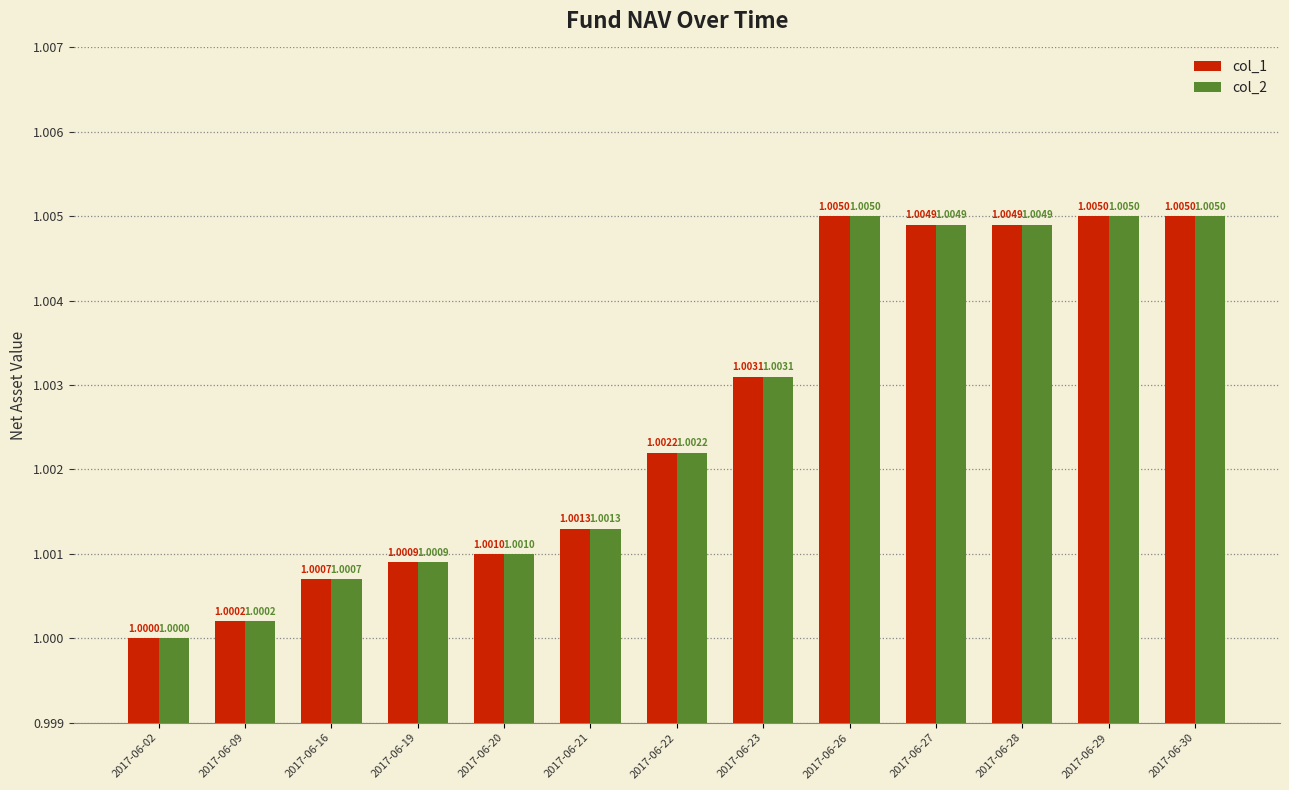

Reading right to left, transcribe all the data shown in this chart.

col_1: 1.0	1.0	1.0	1.0	1.0	1.0	1.0	1.0	1.0	1.0	1.0	1.0	1.0
col_2: 1.0	1.0	1.0	1.0	1.0	1.0	1.0	1.0	1.0	1.0	1.0	1.0	1.0